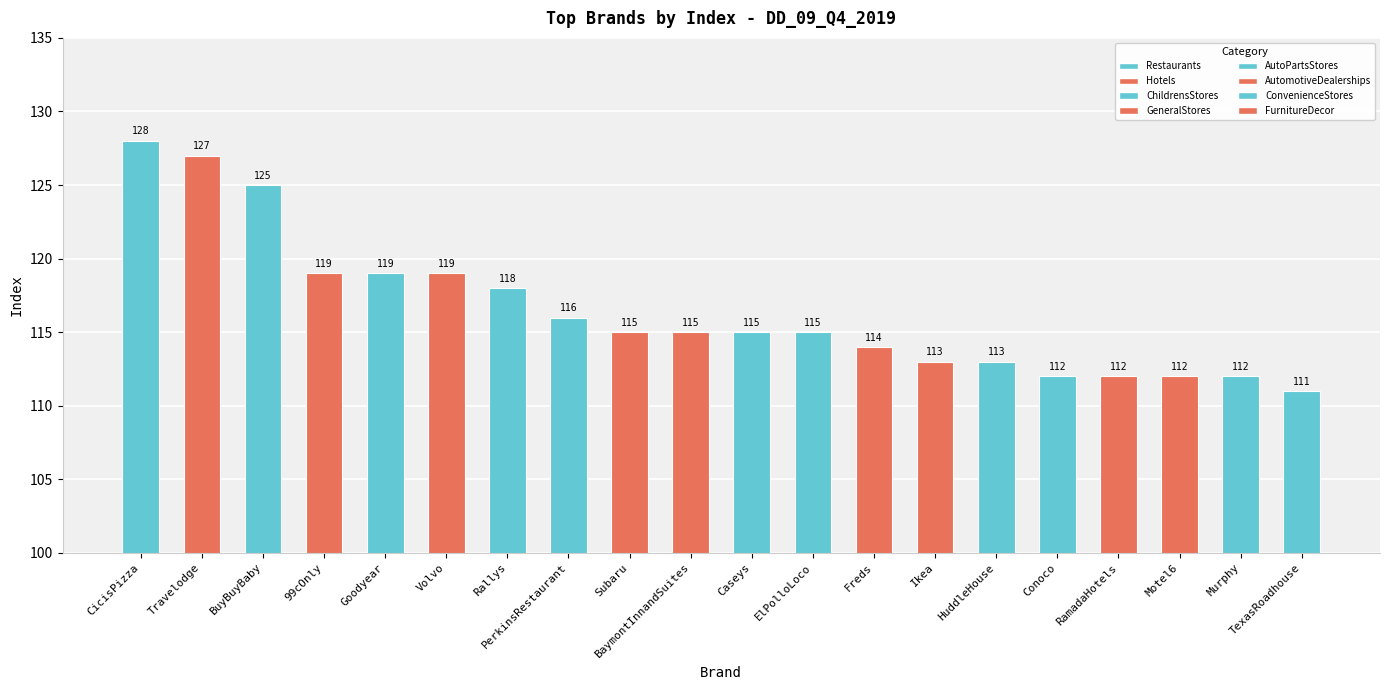

How many categories are shown in the chart?

20